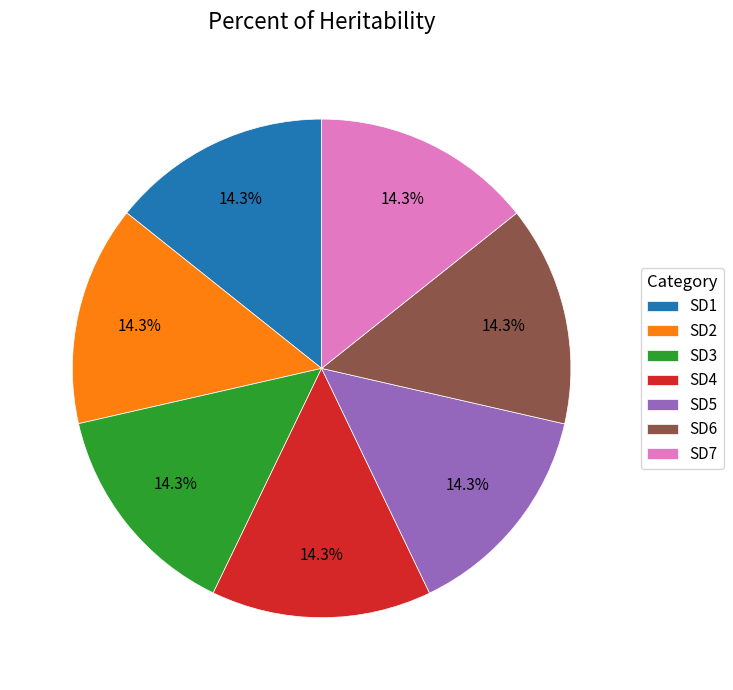

Is it true that SD6 is 6% of the pie?

False